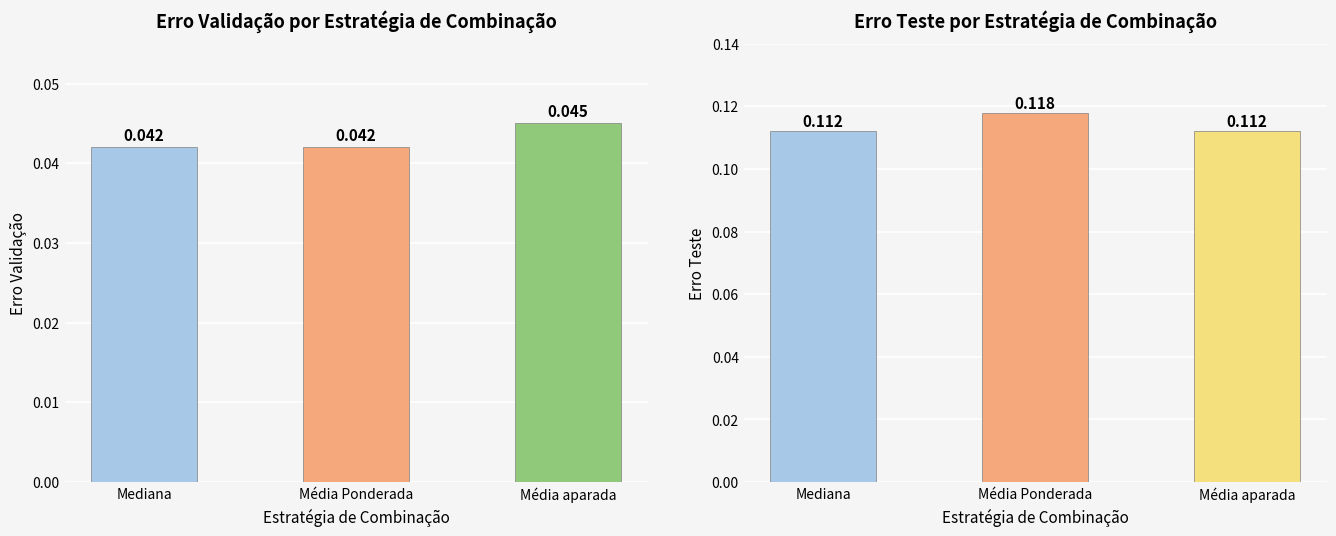

Between Média Ponderada and Média aparada, which series saw the biggest shift?

erro test